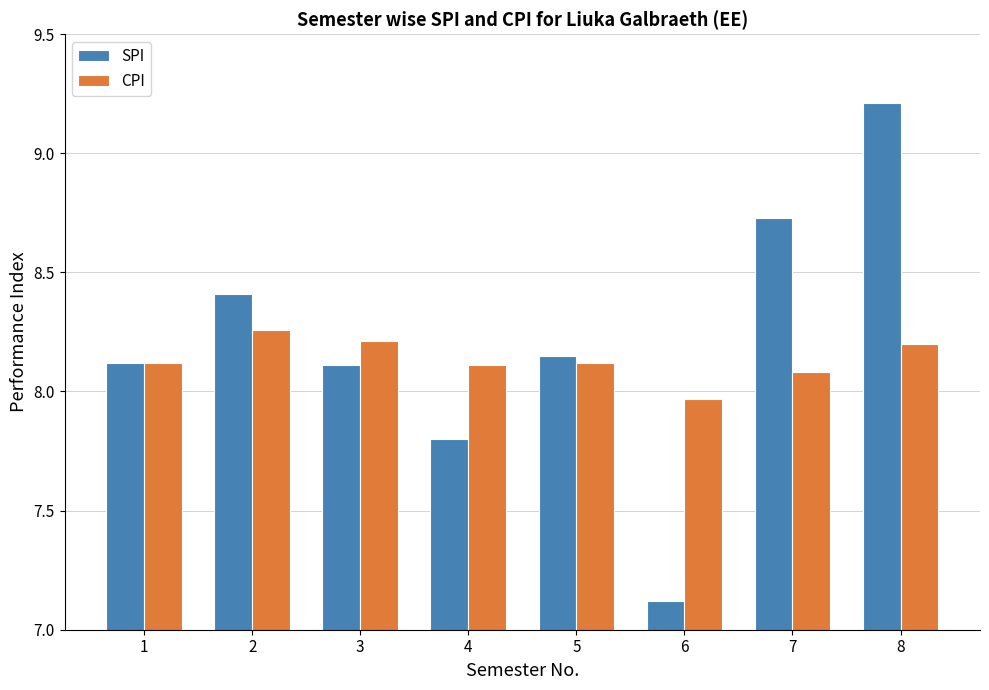

Which category has the highest value across all series?

8